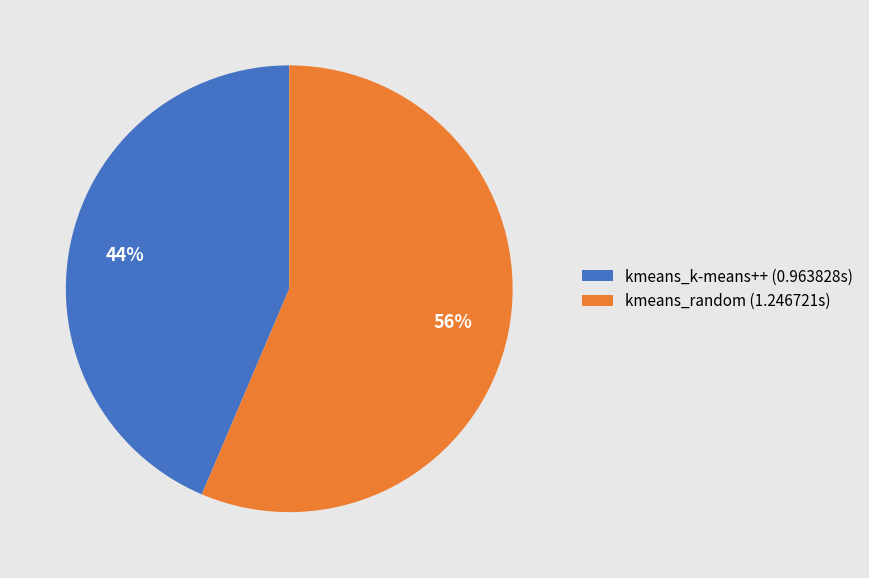

Do kmeans_k-means++ (0.963828s) and kmeans_random (1.246721s) together represent more than half of the pie?

Yes